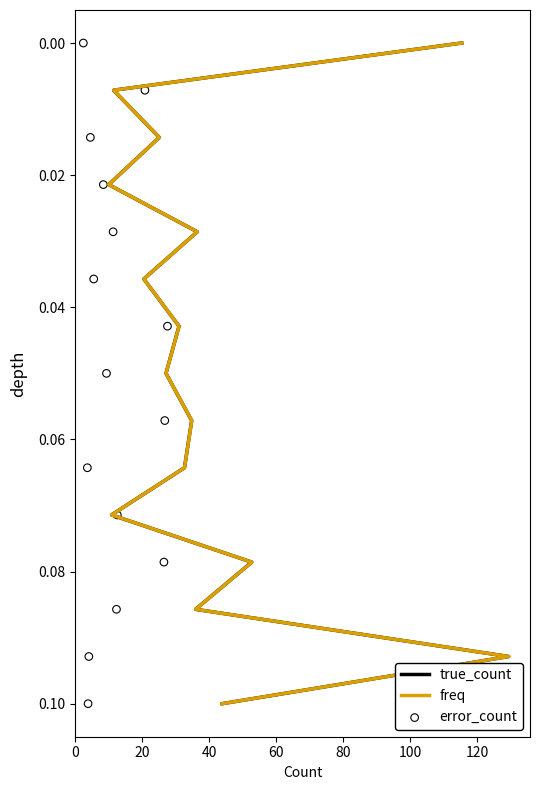

What are all the series names shown in the legend?

true_count, freq, error_count